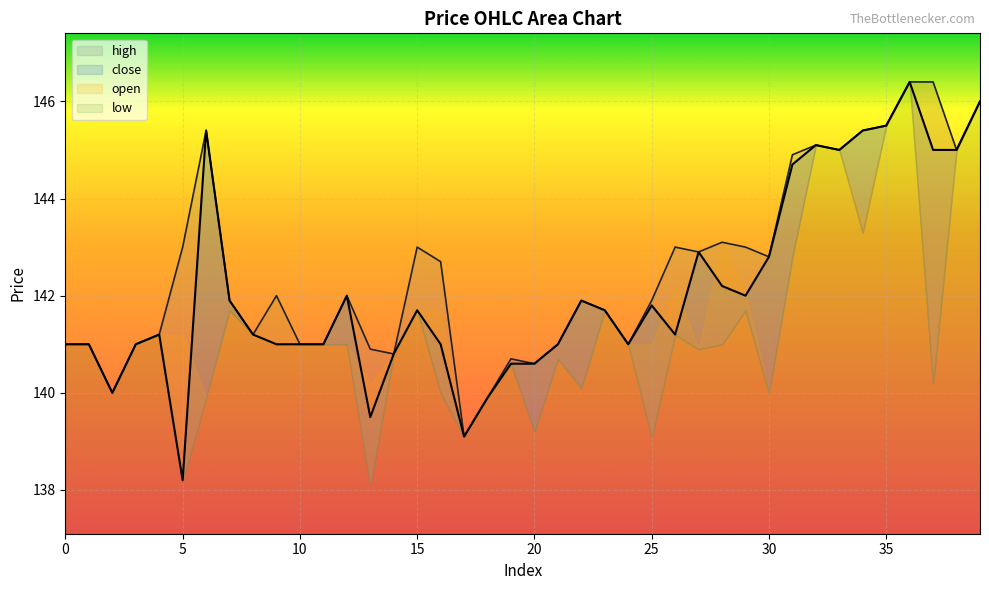

At which category does high reach its first local peak?

6